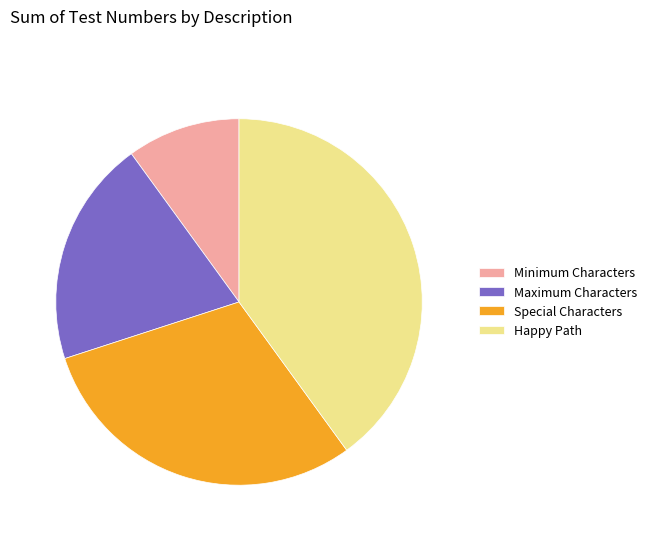

How many slices are in this pie chart?

4